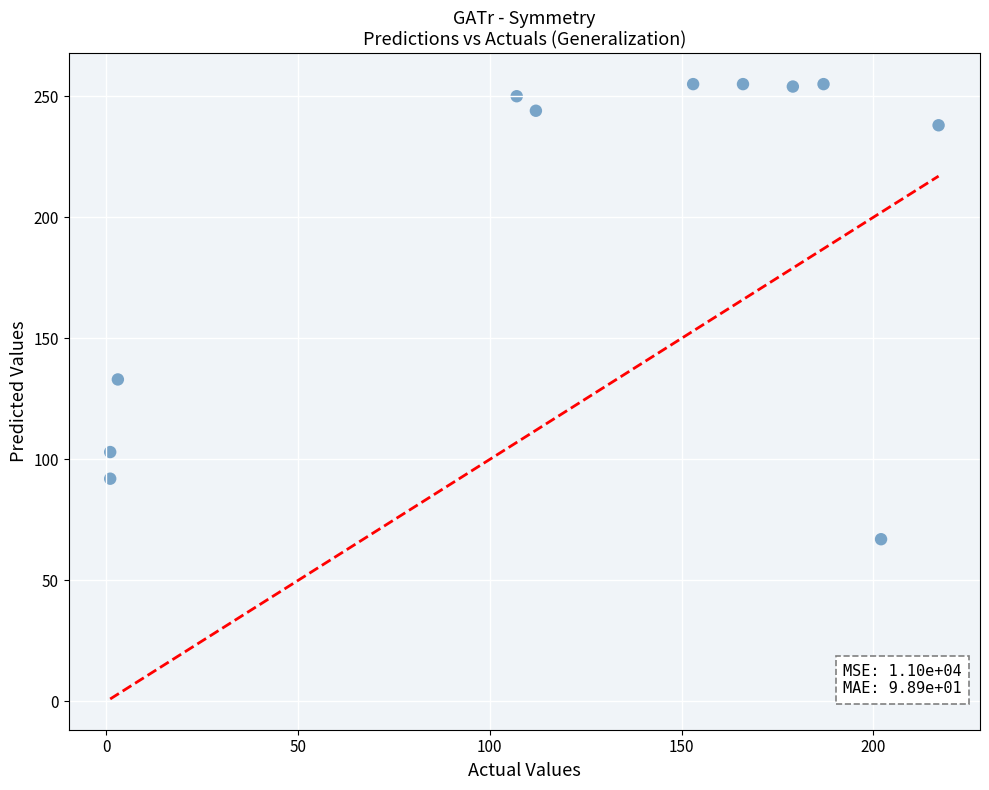

What Y value in the scatter plot is closest to 161?

133